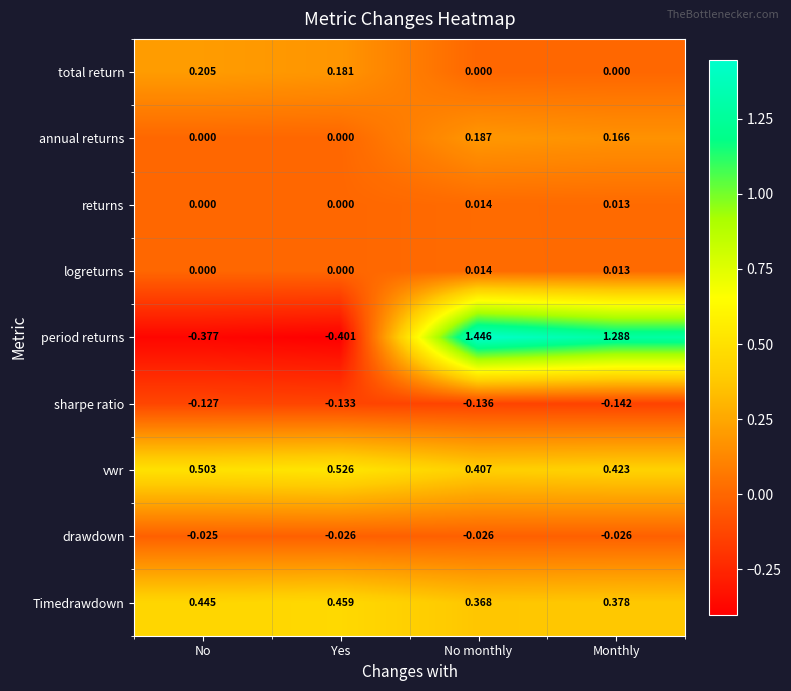

How many data points in annual returns are above 0?

2